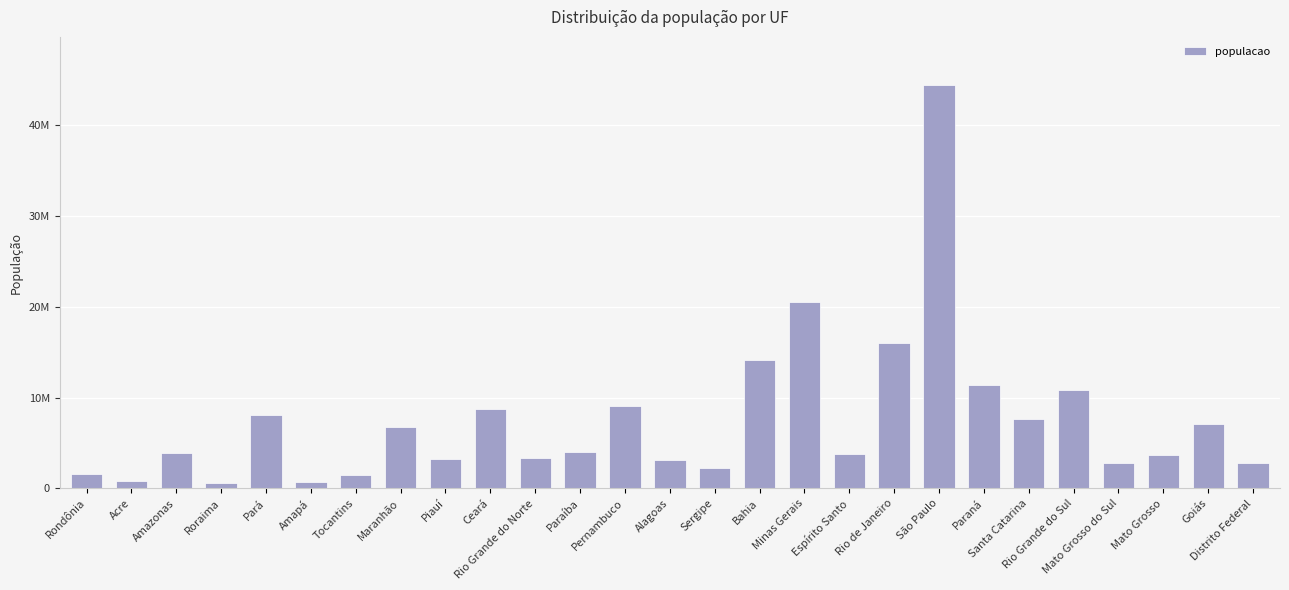

Are the bars horizontal?

No